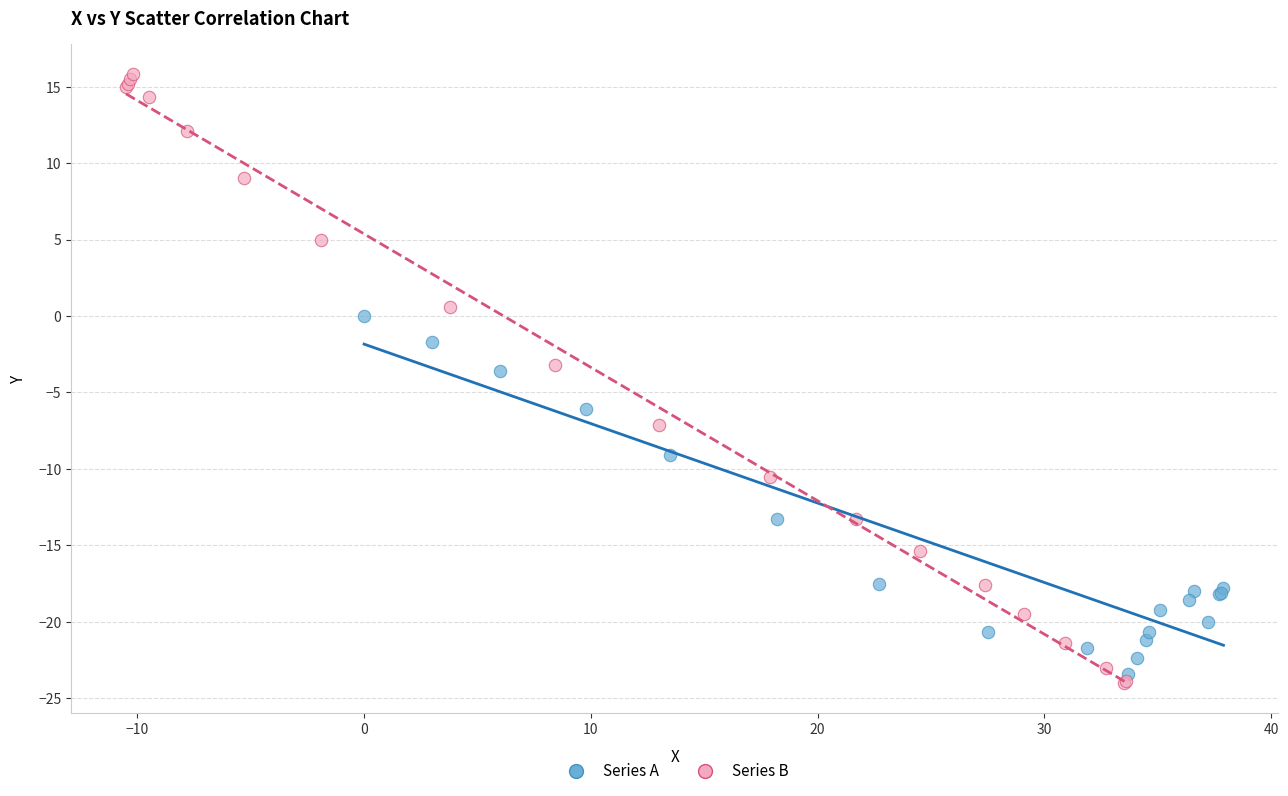

Which series contains the highest Y value?

Series B